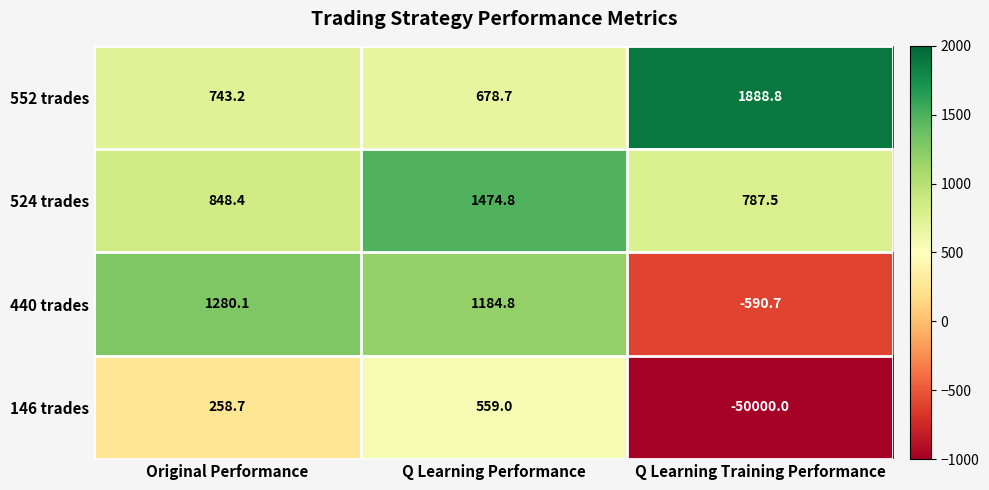

At which label is 552 trades closest to 1283?

Original Performance